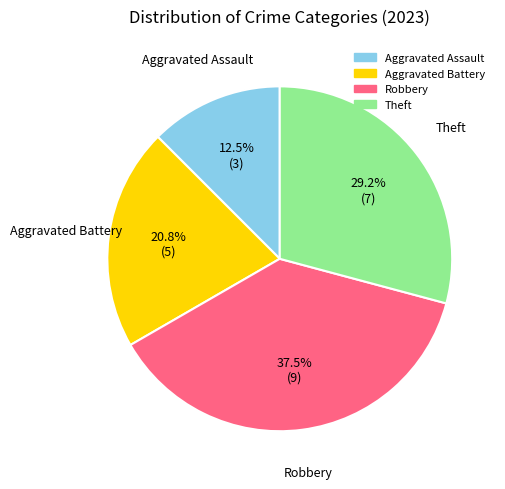

Rank the categories by value from highest to lowest.

Robbery, Theft, Aggravated Battery, Aggravated Assault